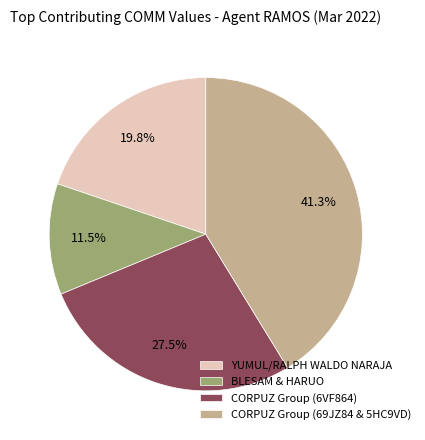

Combined, do CORPUZ Group (6VF864) and CORPUZ Group (69JZ84 & 5HC9VD) account for over 50%?

Yes